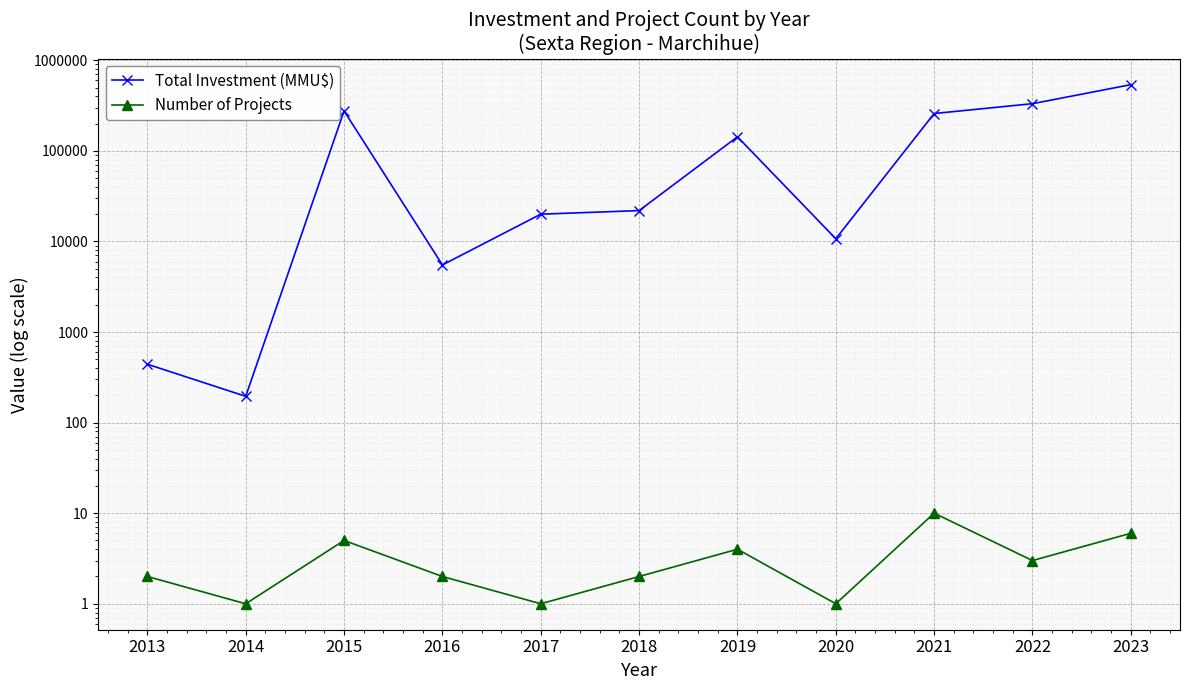

List the series in order of their overall mean, lowest first.

Number of Projects, Total Investment (MMU$)